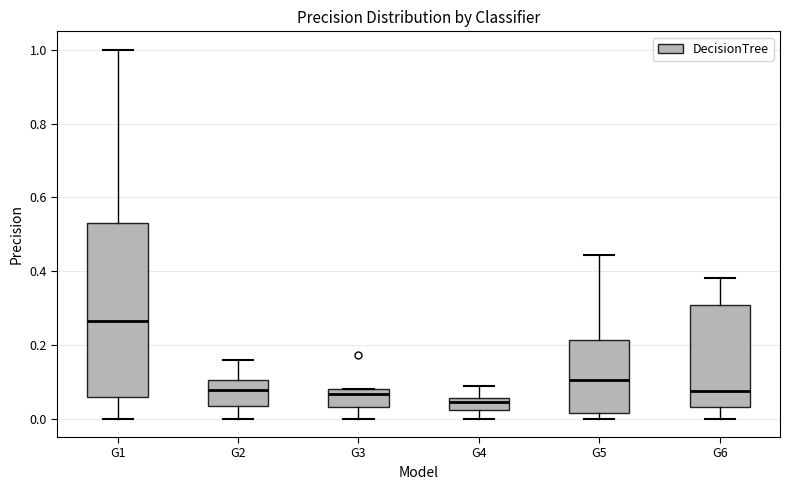

Comparing the boxes themselves (not the whiskers), which one is the tallest?

G1